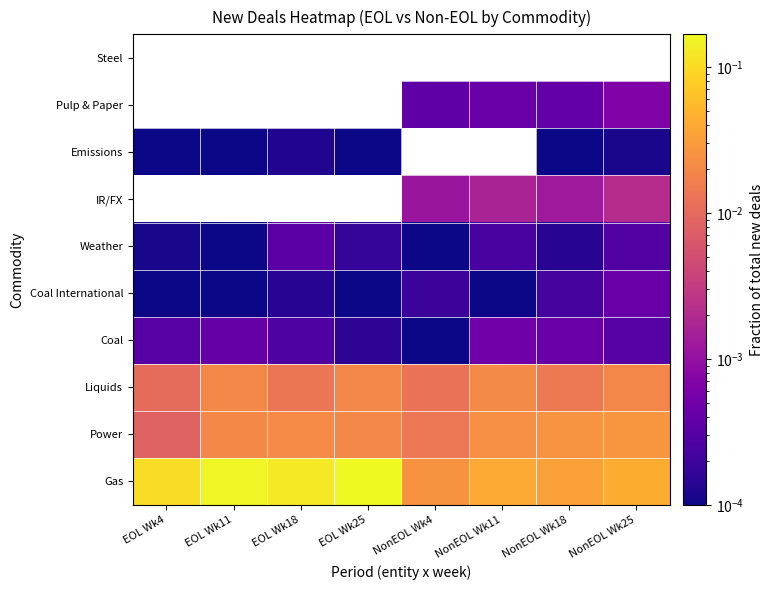

The value of Coal International at EOL Wk11 is 0.0. True or false?

False